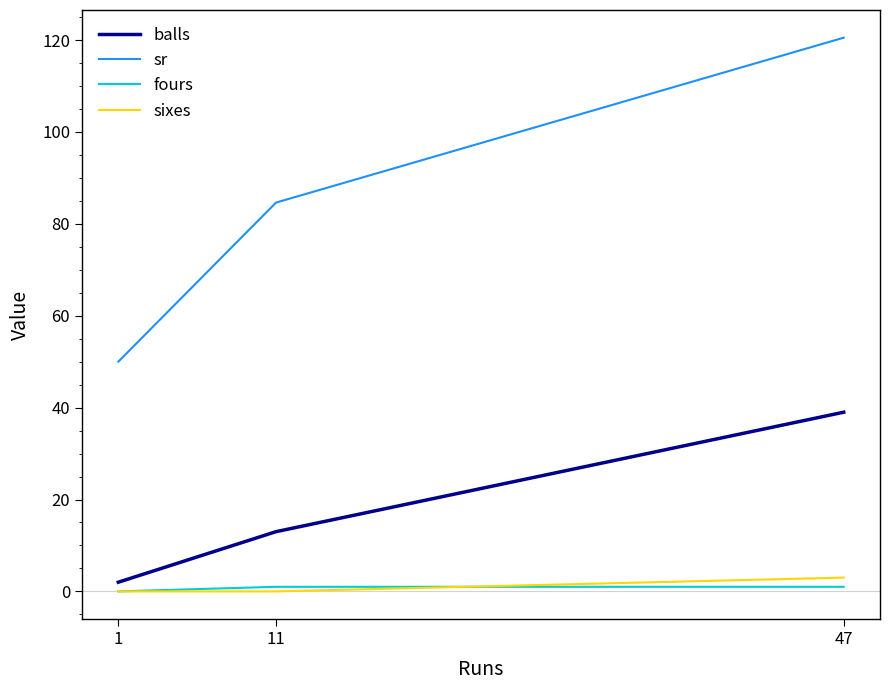

True or false: fours has a value of 1.0 at 47.

True